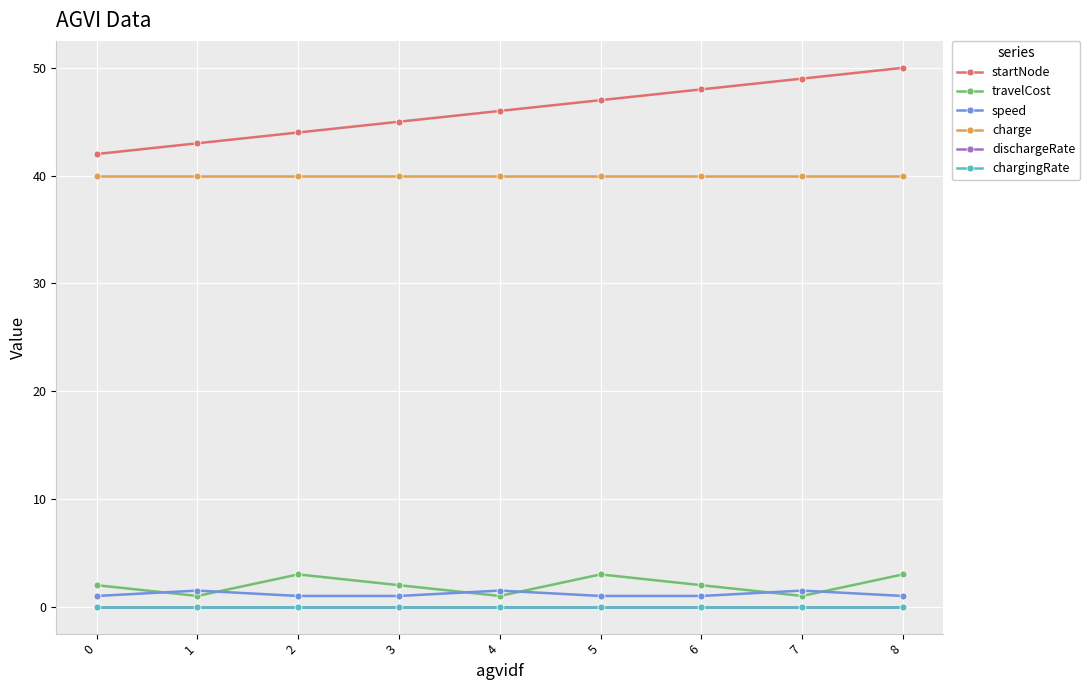

Is it true that startNode equals 46.0 at 4?

True